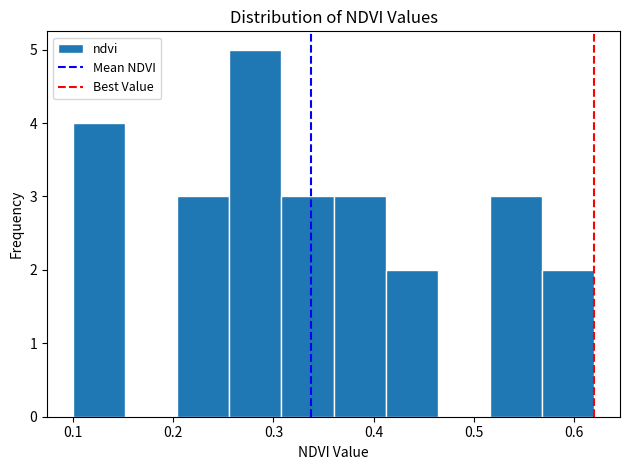

Over which range of the x-axis is the bar tallest?

0.256 to 0.308